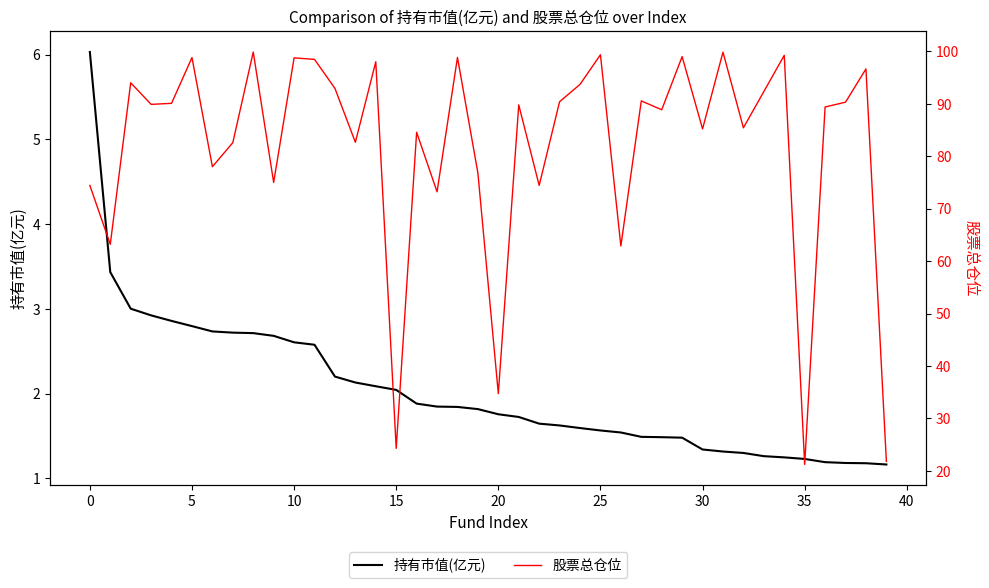

At which label does 股票总仓位 reach its minimum?

35